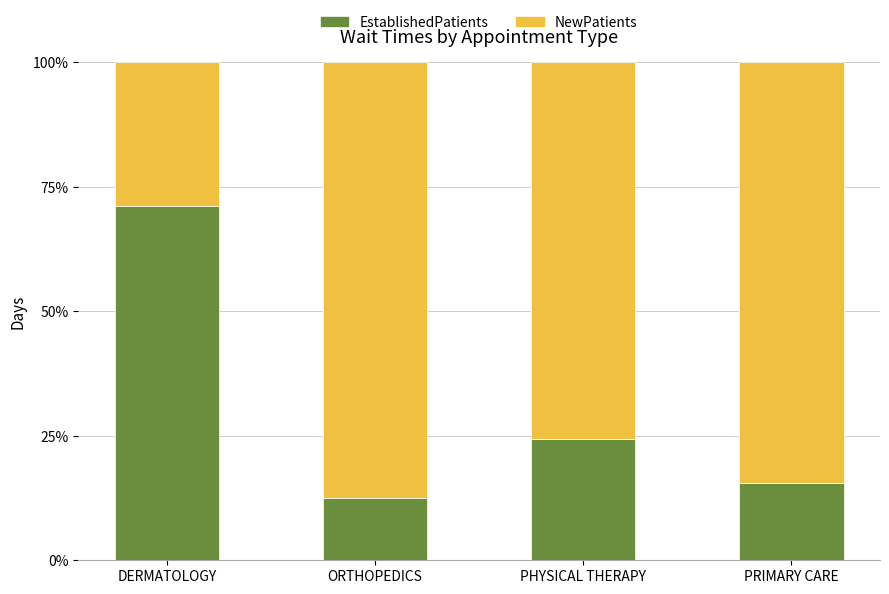

What is the approximate value of EstablishedPatients at PHYSICAL THERAPY?

24.3